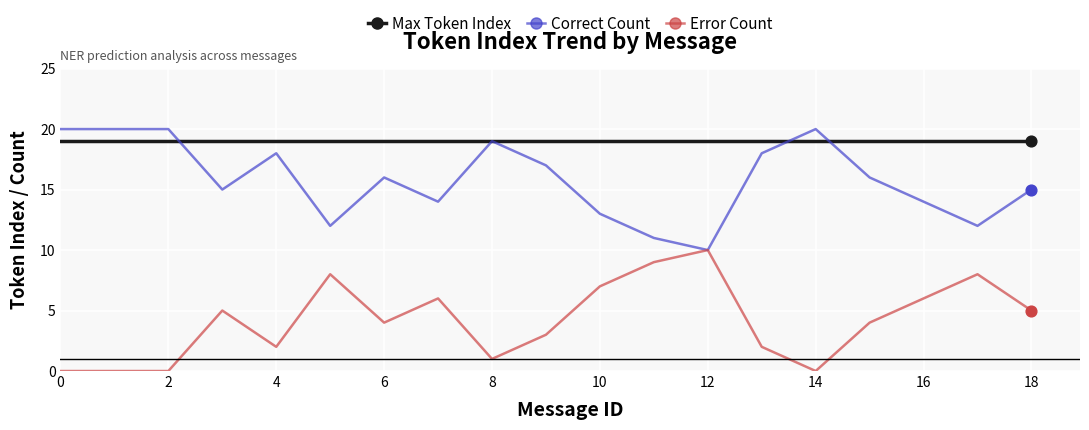

Which series has the largest total across all categories?

Max Token Index